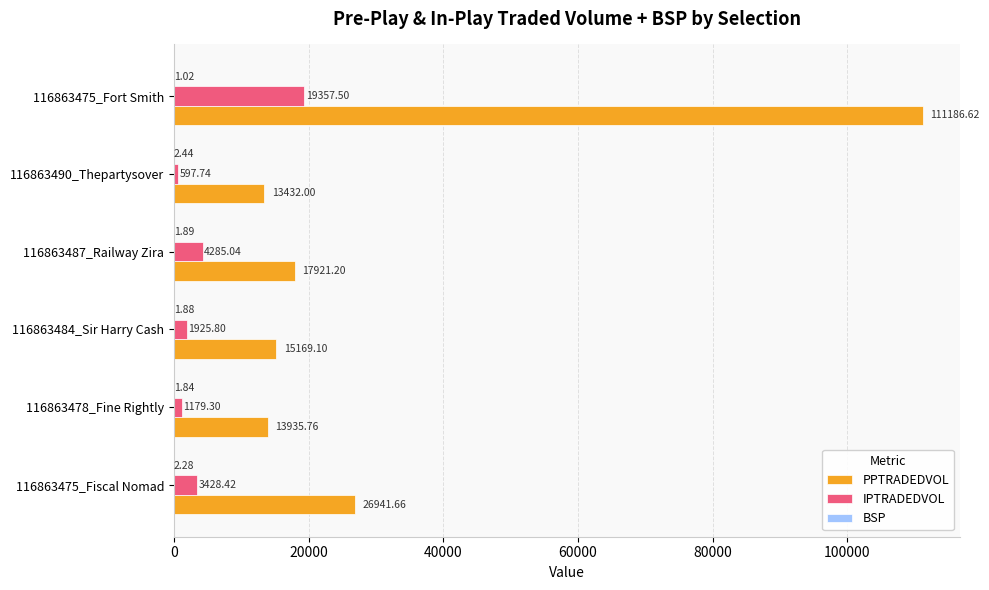

Between 116863487_Railway Zira and 116863490_Thepartysover, which series saw the biggest shift?

PPTRADEDVOL